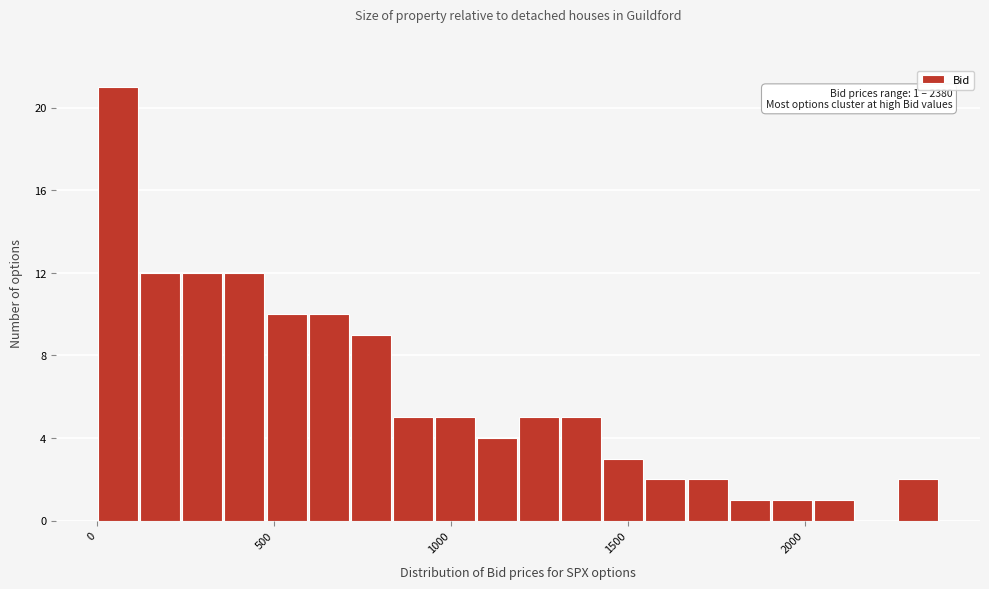

Around what value on the x-axis is the tallest bar? Give the approximate position of its centre, as read against the axis.

50